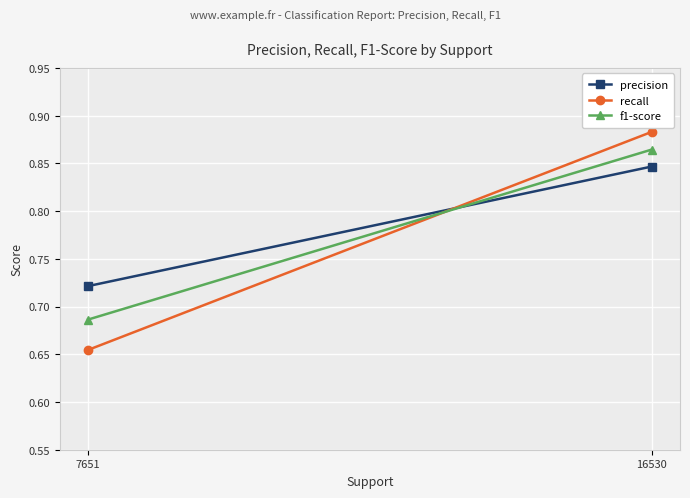

The value of recall at 16530 is 0.9. True or false?

True